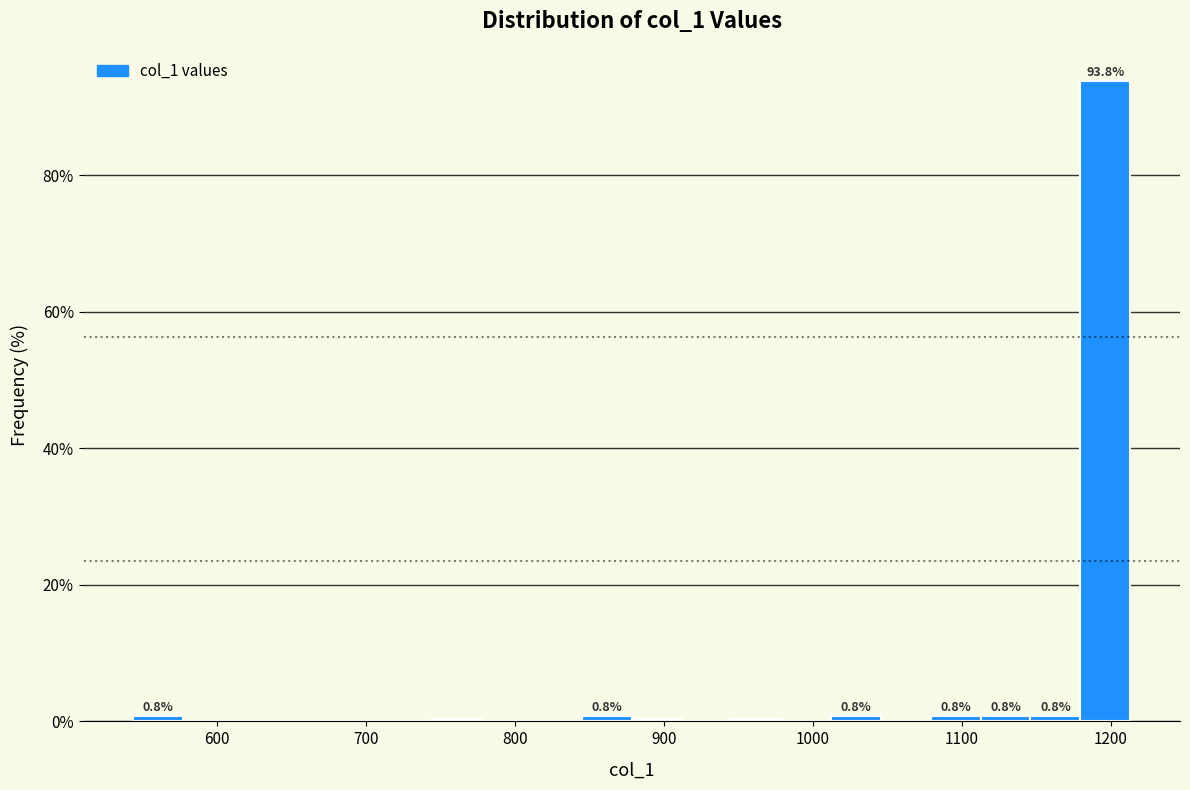

Around what value on the x-axis is the tallest bar? Give the approximate position of its centre, as read against the axis.

1200